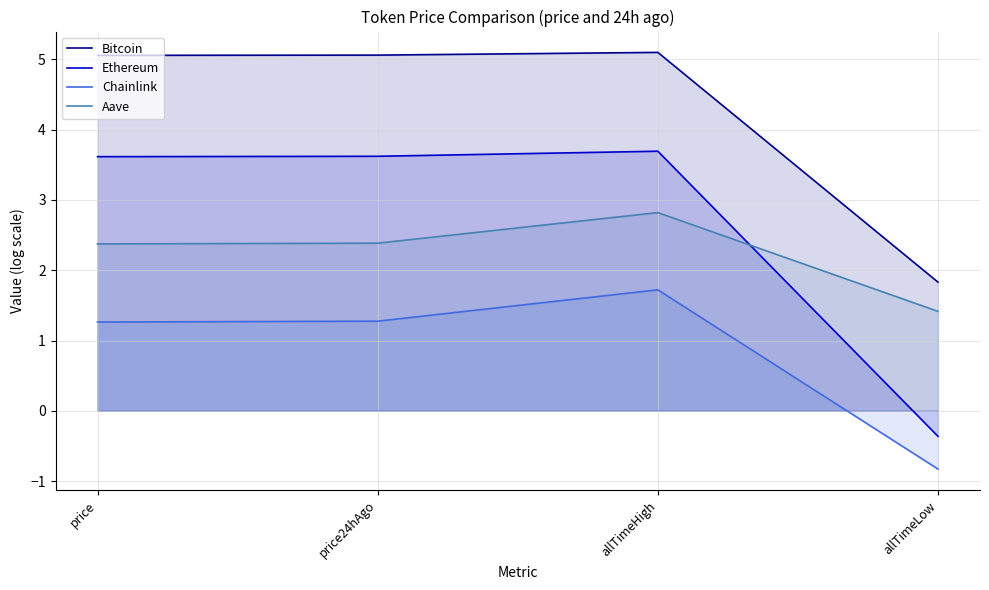

Where is Chainlink nearest to the value 0?

allTimeLow